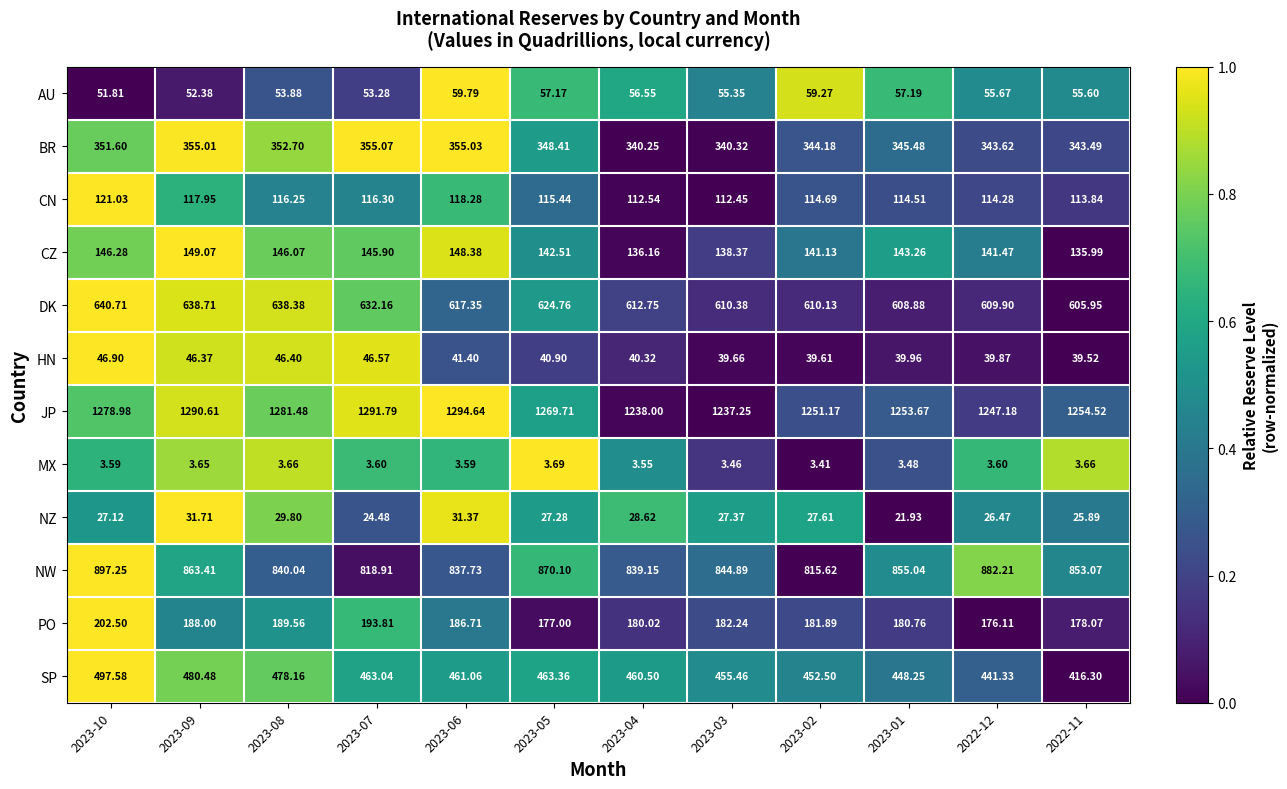

How many values in the HN series exceed 40?

7